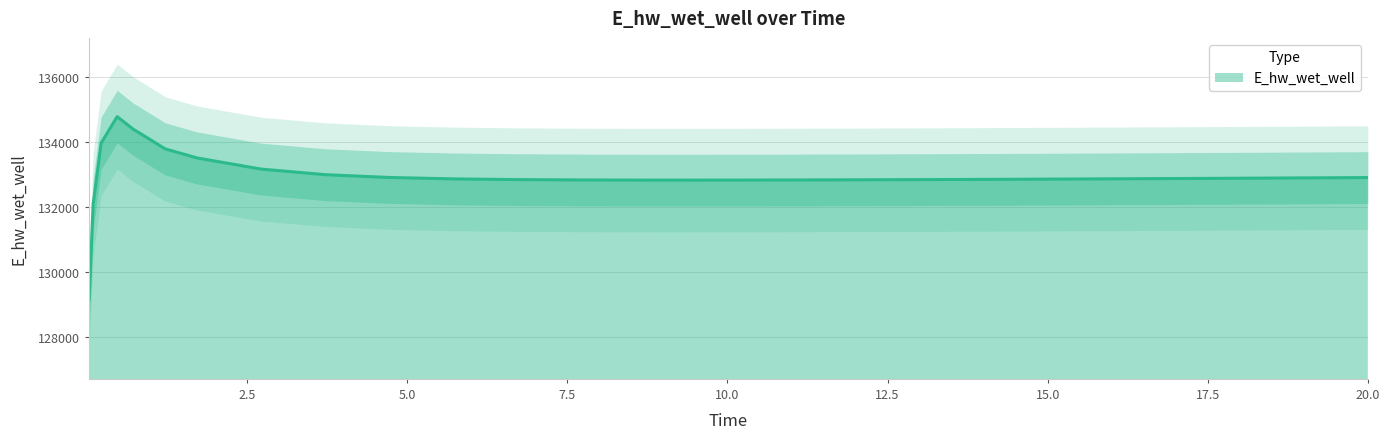

How many data points does each series have?

26